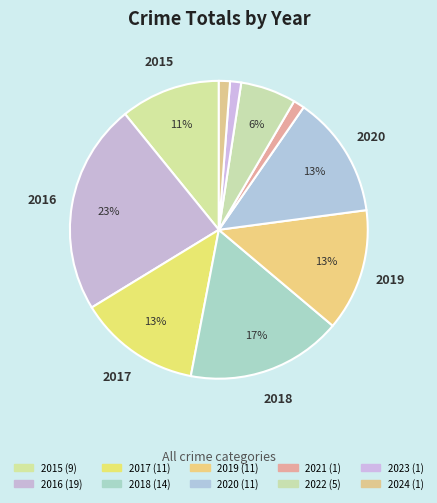

What is the largest slice in the pie chart?

2016